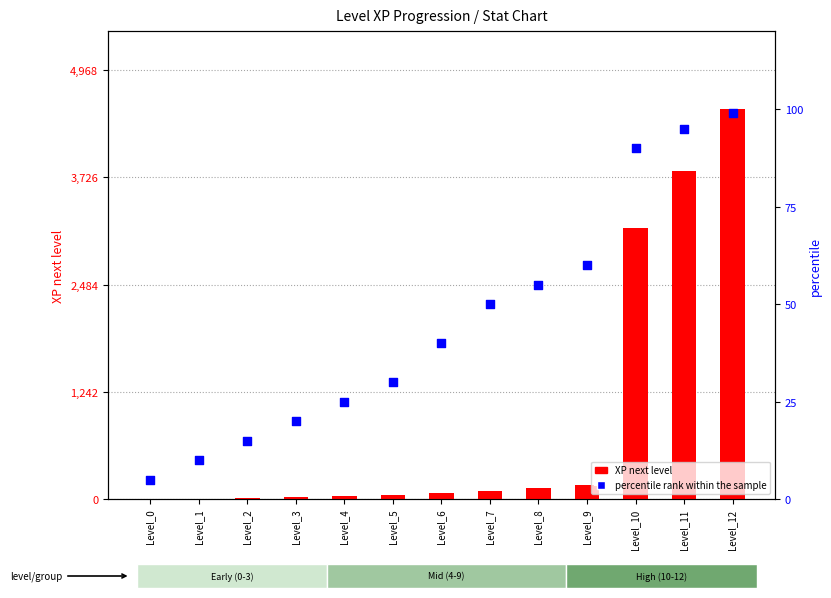

Is the value of XP next level at Level_6 greater than the value of percentile rank within the sample at Level_11?

No